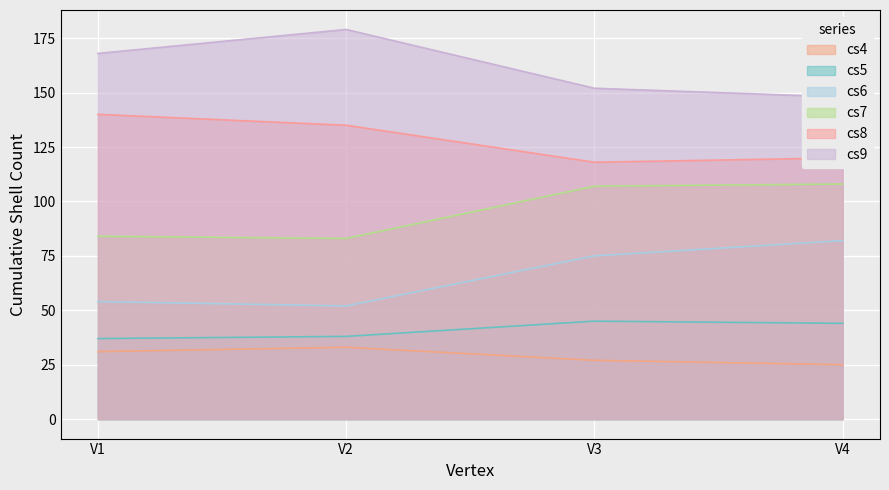

True or false: cs6 and cs9 cross at least once.

False